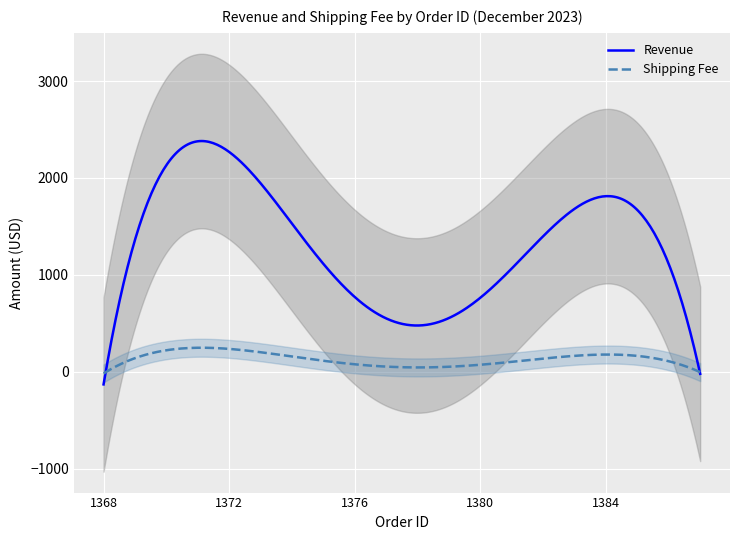

At which label does Shipping Fee reach its peak?

1371